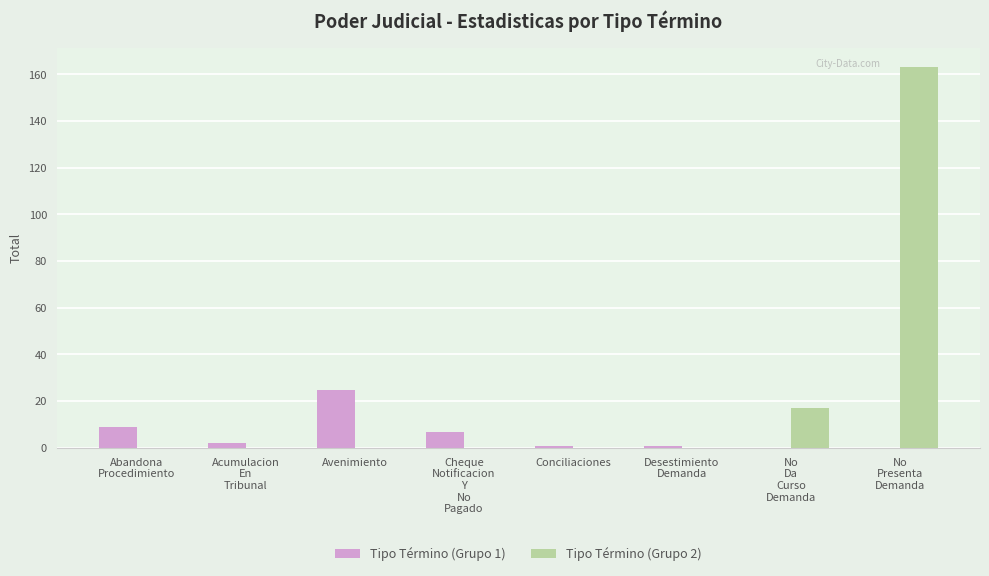

Between Acumulacion
En
Tribunal and No
Presenta
Demanda, which series saw the biggest shift?

Tipo Término (Grupo 2)